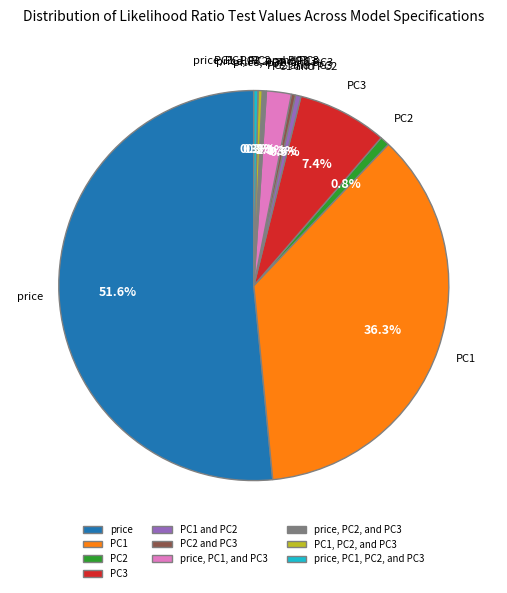

Which category has the biggest portion of the pie?

price